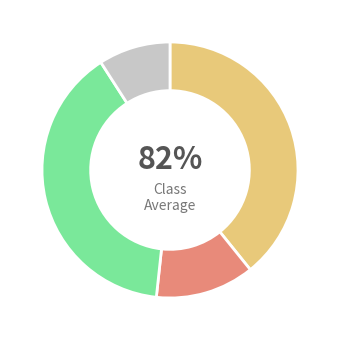

Does Amateur's Dalmatica account for over 50% of the chart?

No